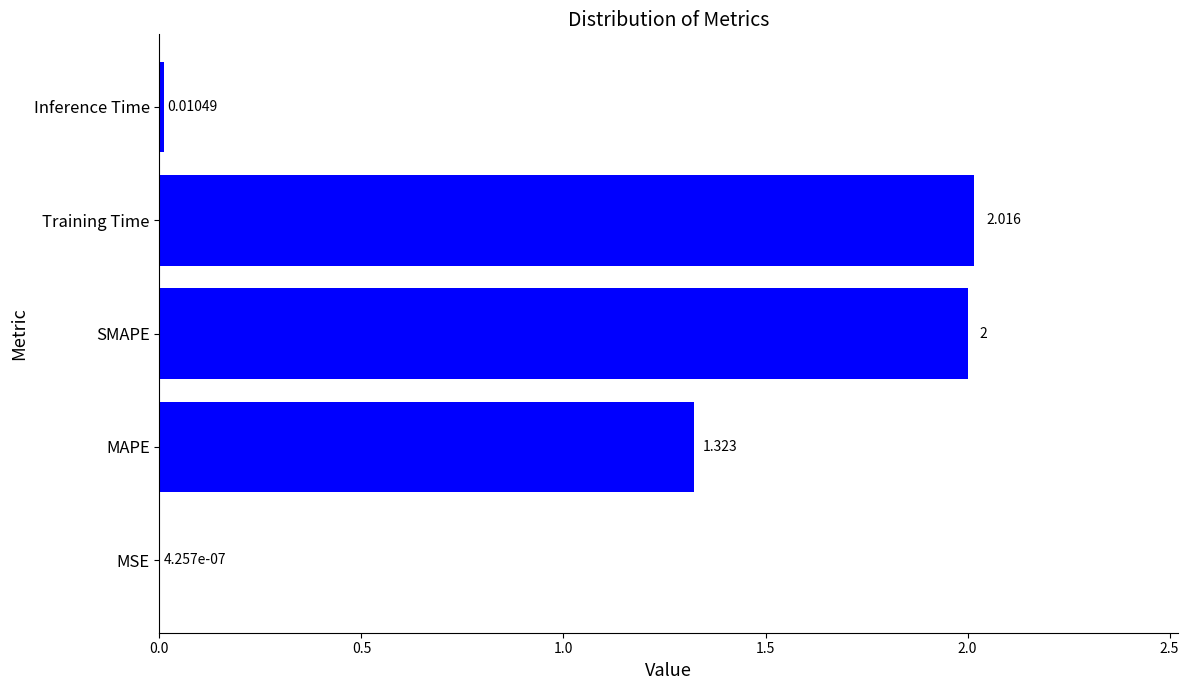

Which label corresponds to the largest value in the chart?

Training Time